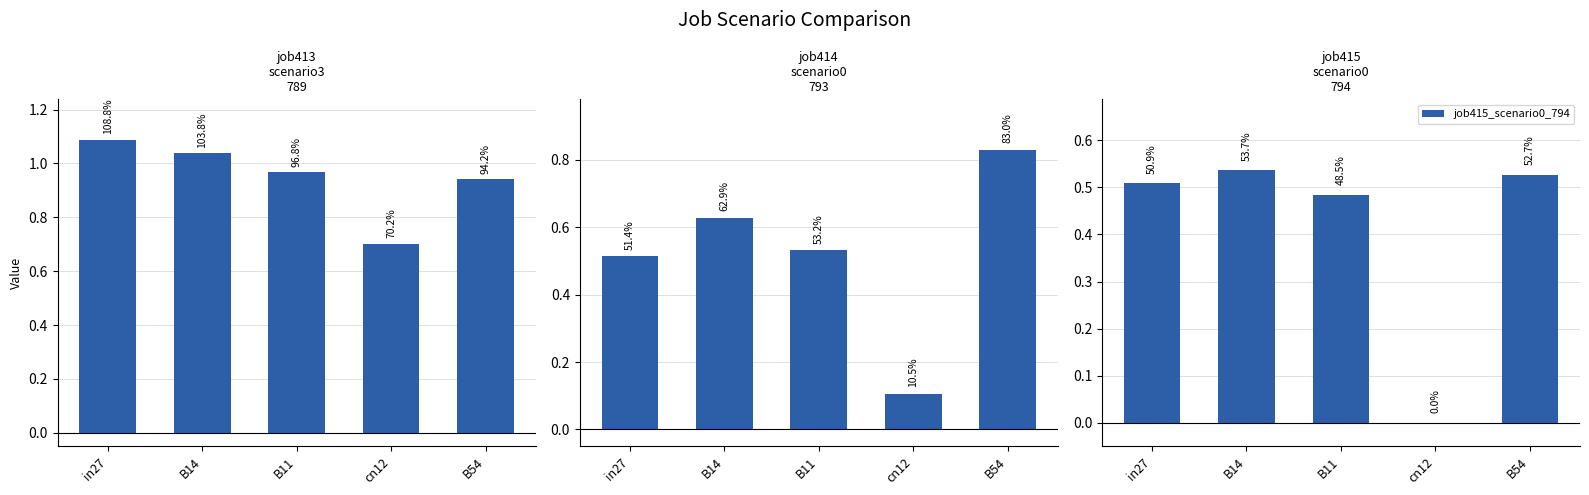

At how many categories does at least one series exceed 0?

5